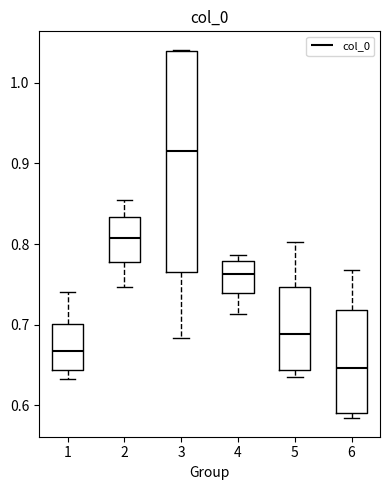

Comparing the boxes themselves (not the whiskers), which one is the tallest?

3